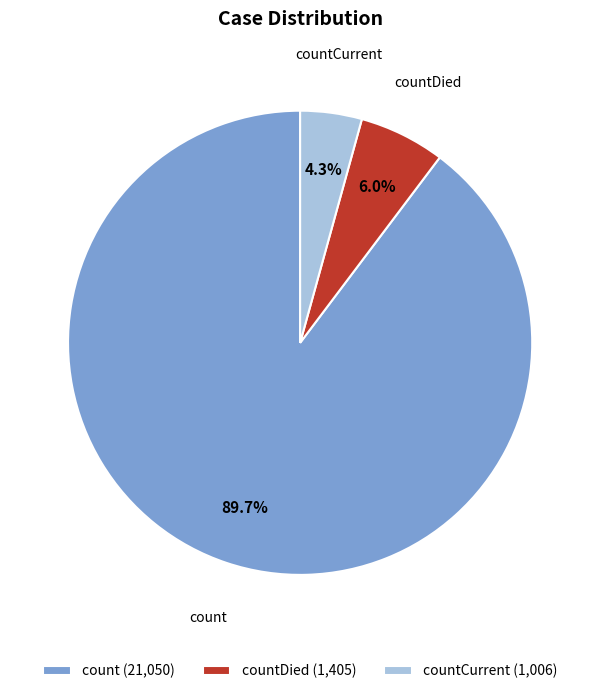

Approximately how many times larger is the value at countCurrent compared to countDied?

0.7